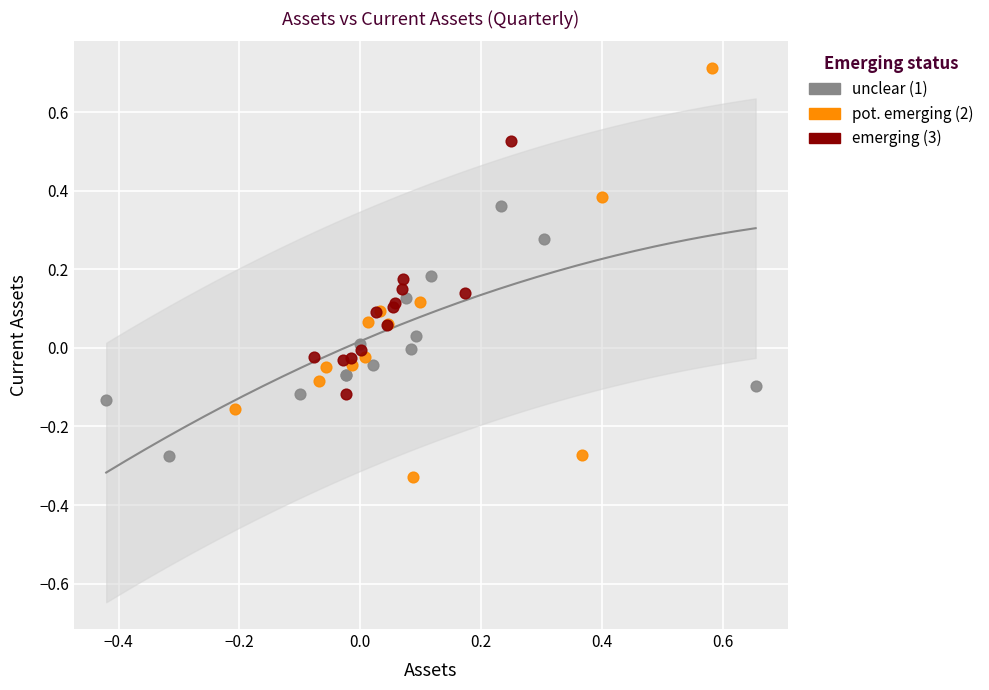

Which series contains the highest Y value?

pot. emerging (2)